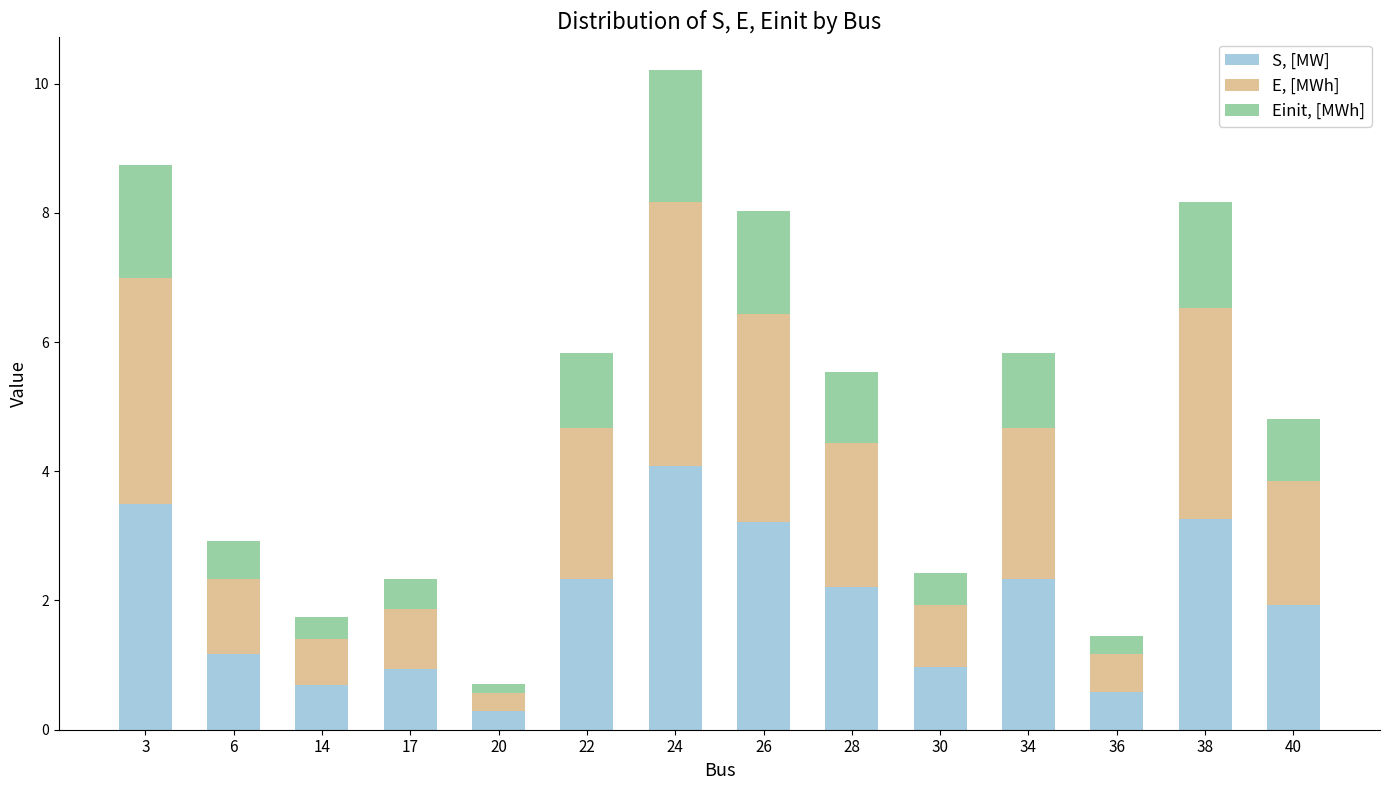

What is the difference between the S, [MW] values at 6 and 38?

2.1